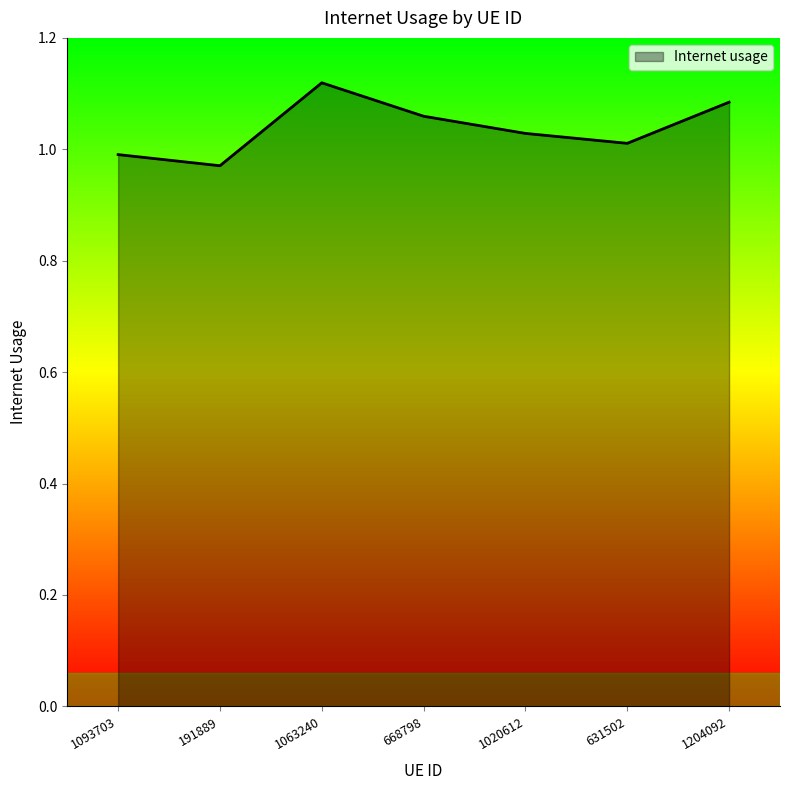

True or false: the data has more than 1 interior local peaks.

False